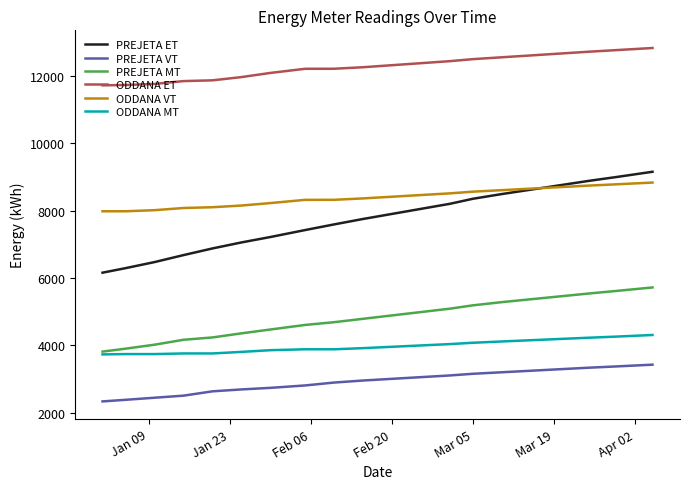

What is the highest value of the PREJETA VT series?

3430.0